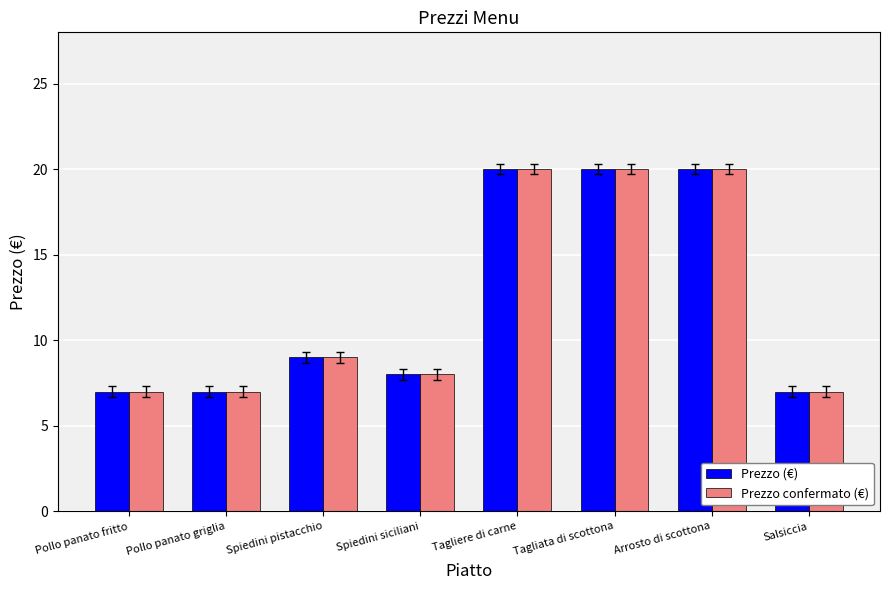

At how many categories does at least one series exceed 11?

3